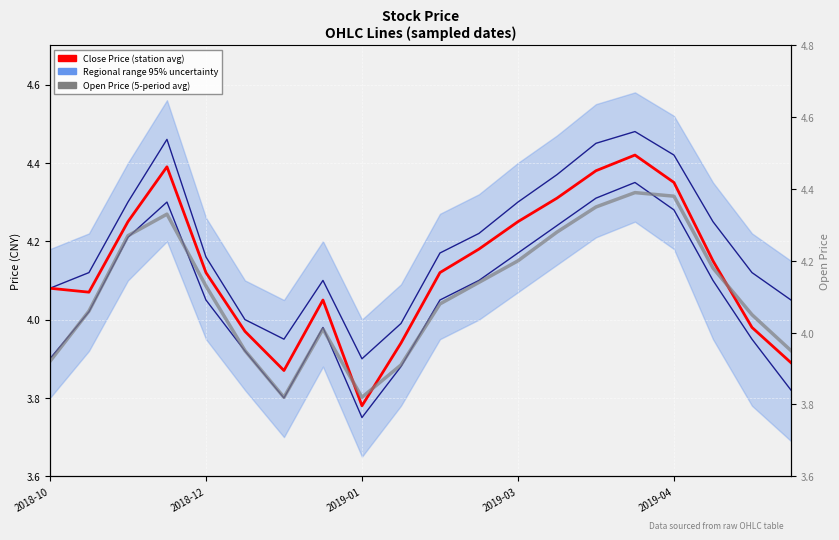

Is it true that High (regional) equals 6.6 at 17?

False